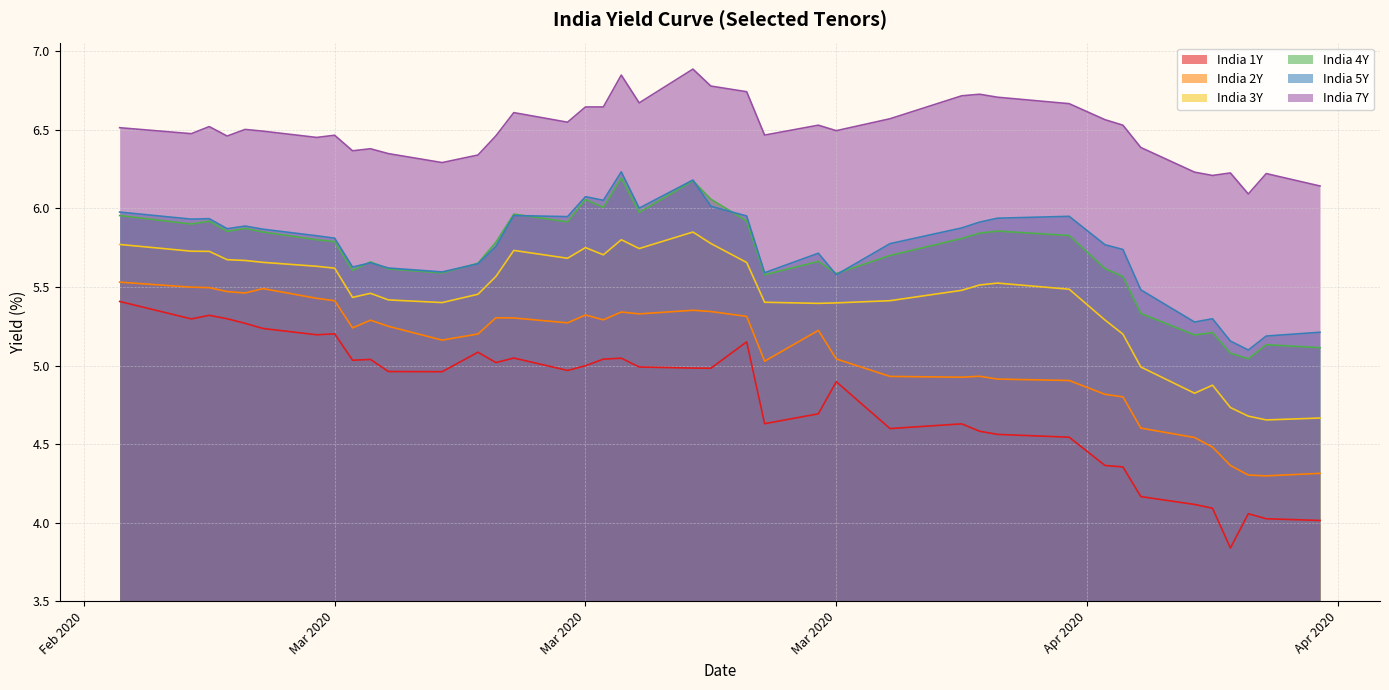

True or false: India 2Y and India 3Y cross at least once.

False